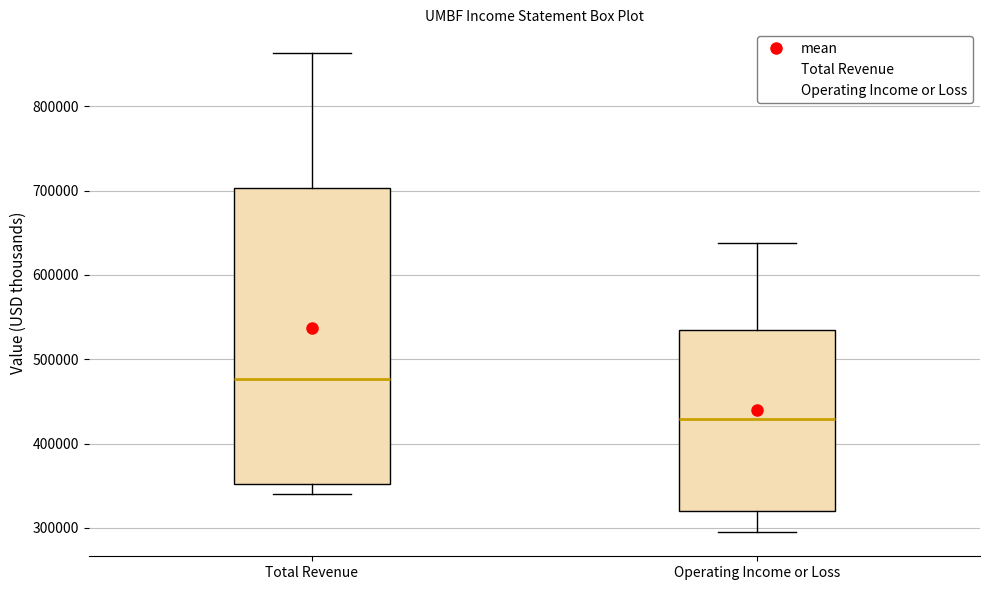

Reading left to right, read every box against the y-axis: the position of its median line, the range the box covers, and the ends of its whiskers. The values are not printed on the chart, so give them approximately, as read against the axis.

Total Revenue: median 480000, box 350000 to 700000, whiskers 340000 to 860000
Operating Income or Loss: median 430000, box 320000 to 530000, whiskers 290000 to 640000